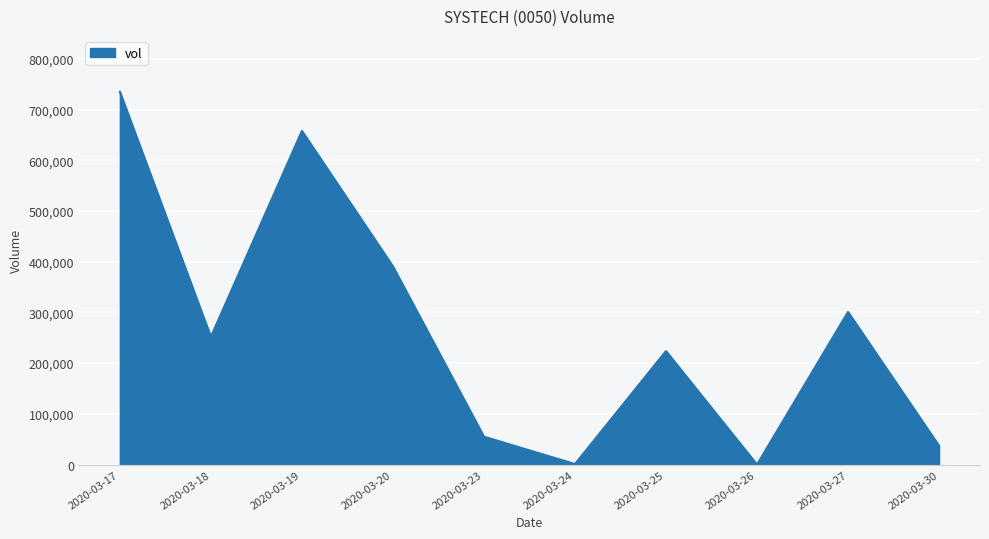

What is the maximum value shown in the chart?

735100